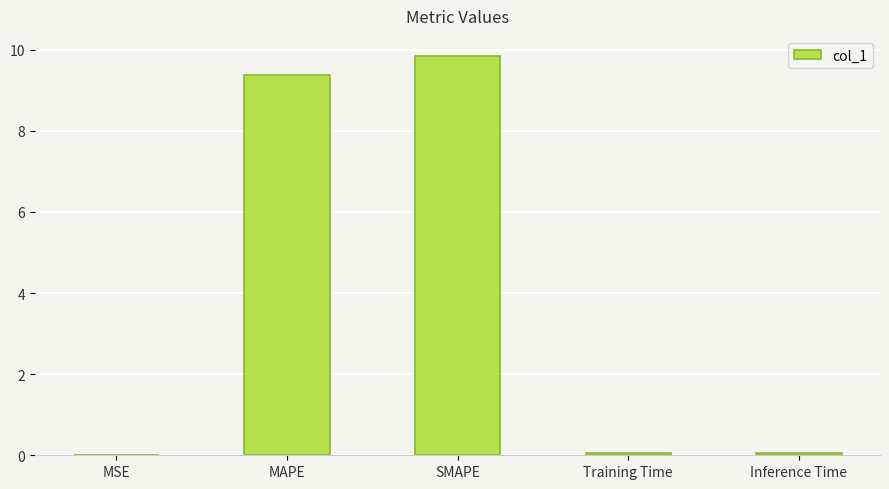

What value does the data have at SMAPE?

9.8